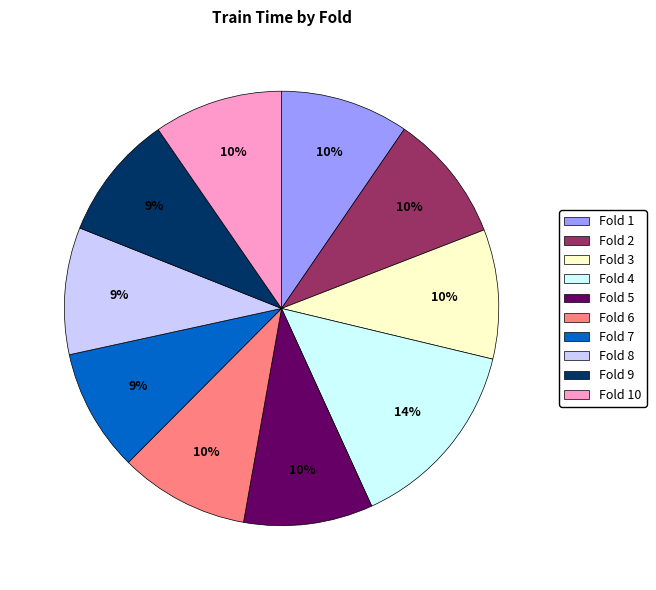

To the nearest percent, what is the combined percentage of Fold 2 and Fold 7?

19%